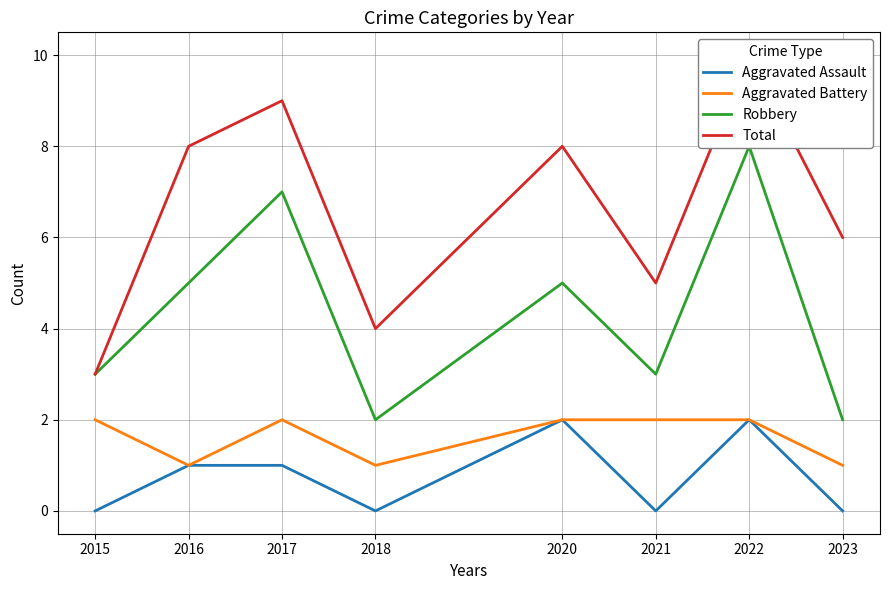

Does the chart display data point markers on the line(s)?

No